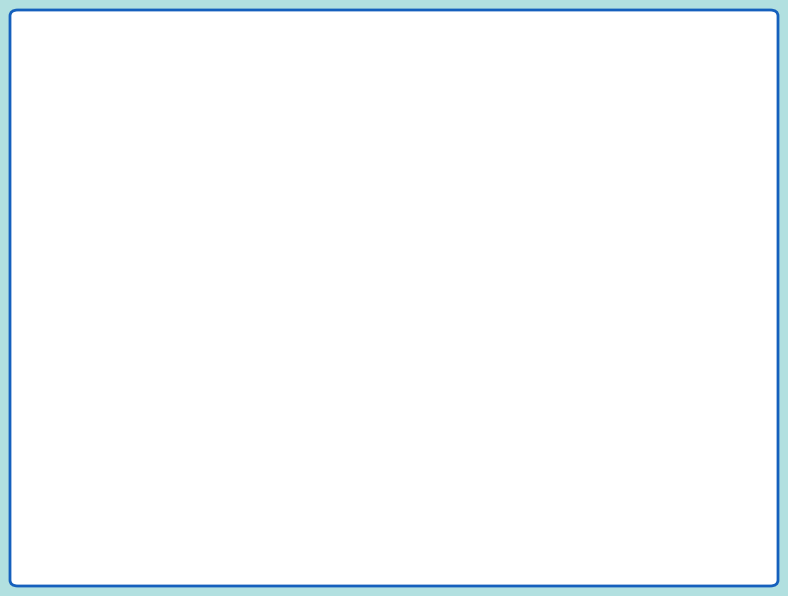

Combined, what portion of the pie is Motor Vehicle Theft and Theft?

60.2%